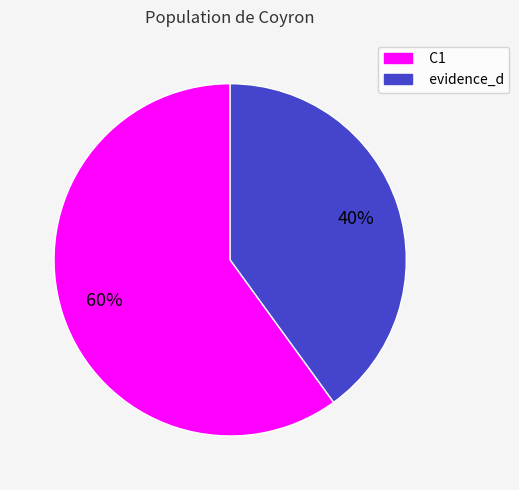

Is it true that C1 is 60% of the pie?

True